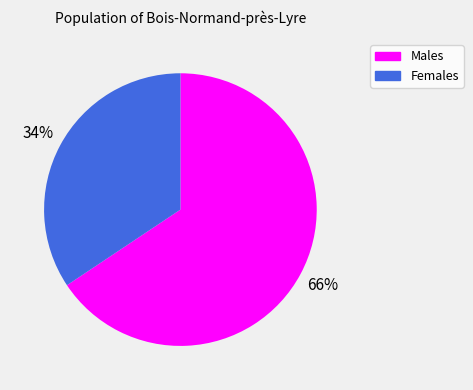

Does Males account for over 50% of the chart?

Yes